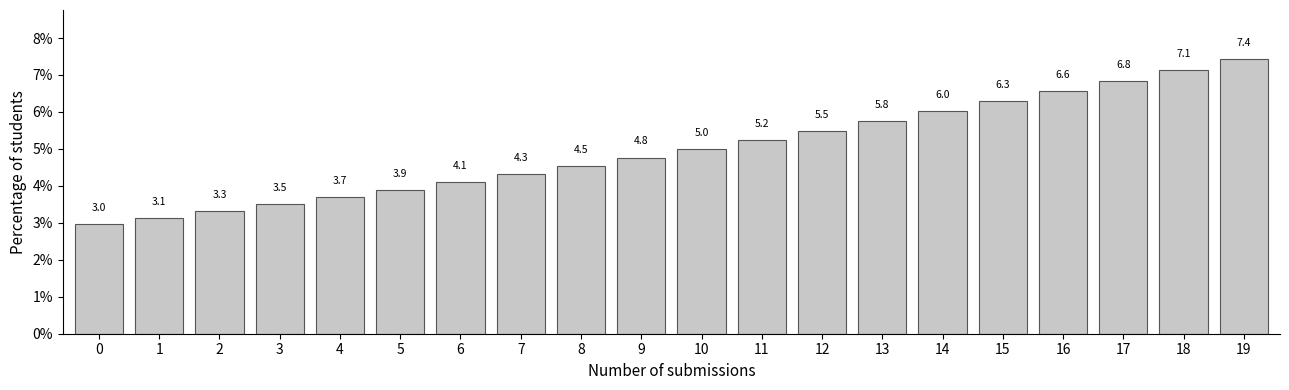

Reading left to right, what are all the values shown in this chart?

3.0	3.1	3.3	3.5	3.7	3.9	4.1	4.3	4.5	4.8	5.0	5.2	5.5	5.8	6.0	6.3	6.6	6.8	7.1	7.4